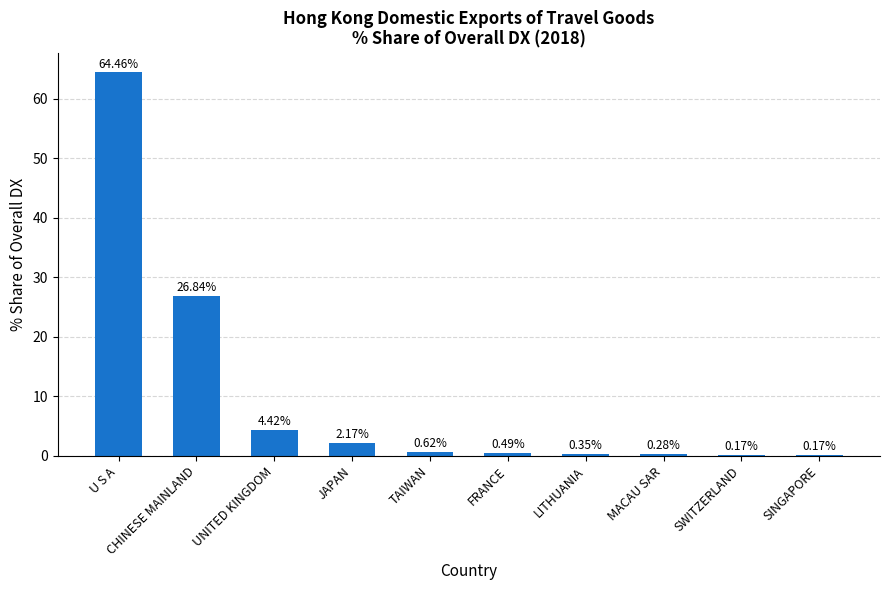

What is the maximum value shown in the chart?

64.5